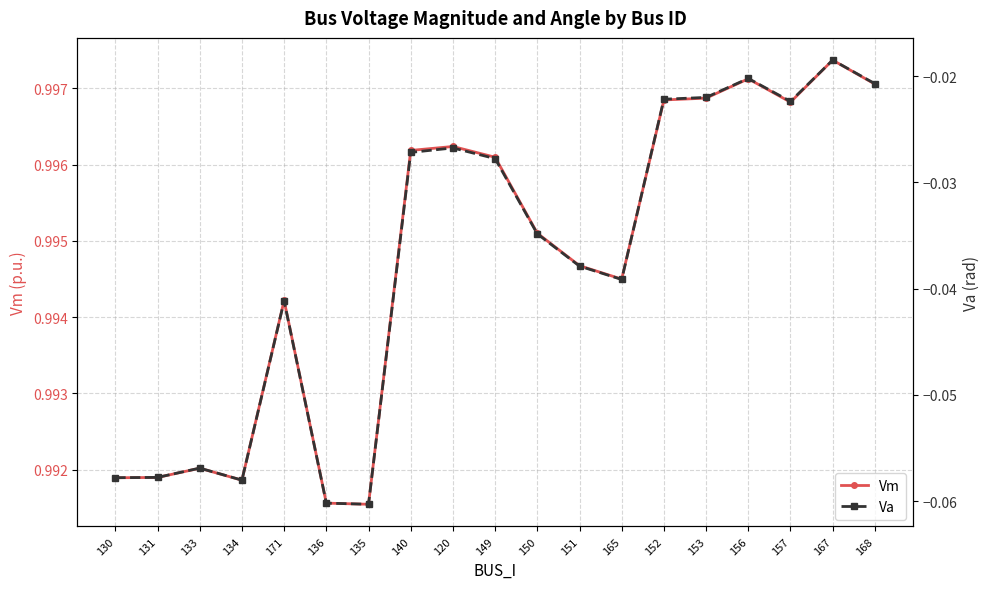

True or false: Vm and Va intersect in this chart.

False